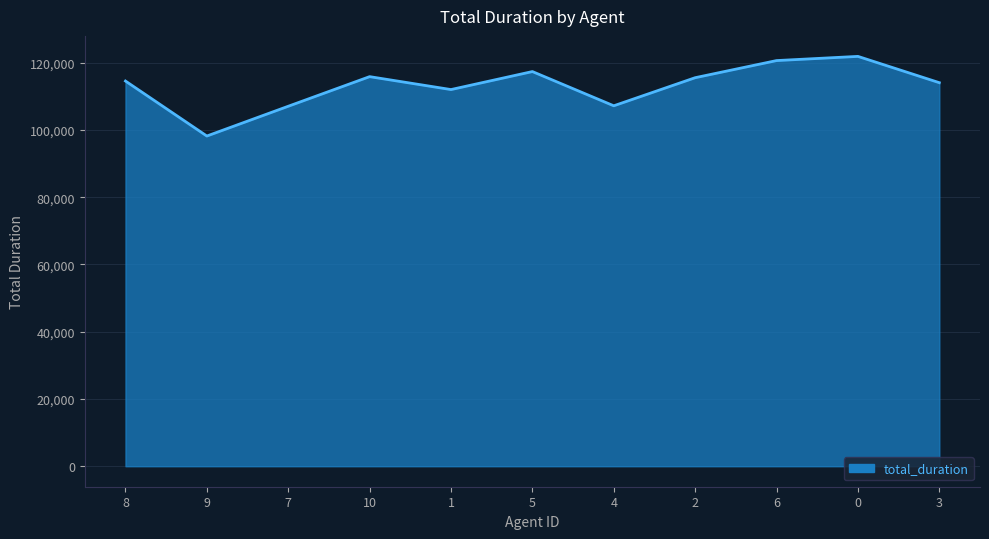

How many interior local peaks (higher than both neighbors) does the data have?

3